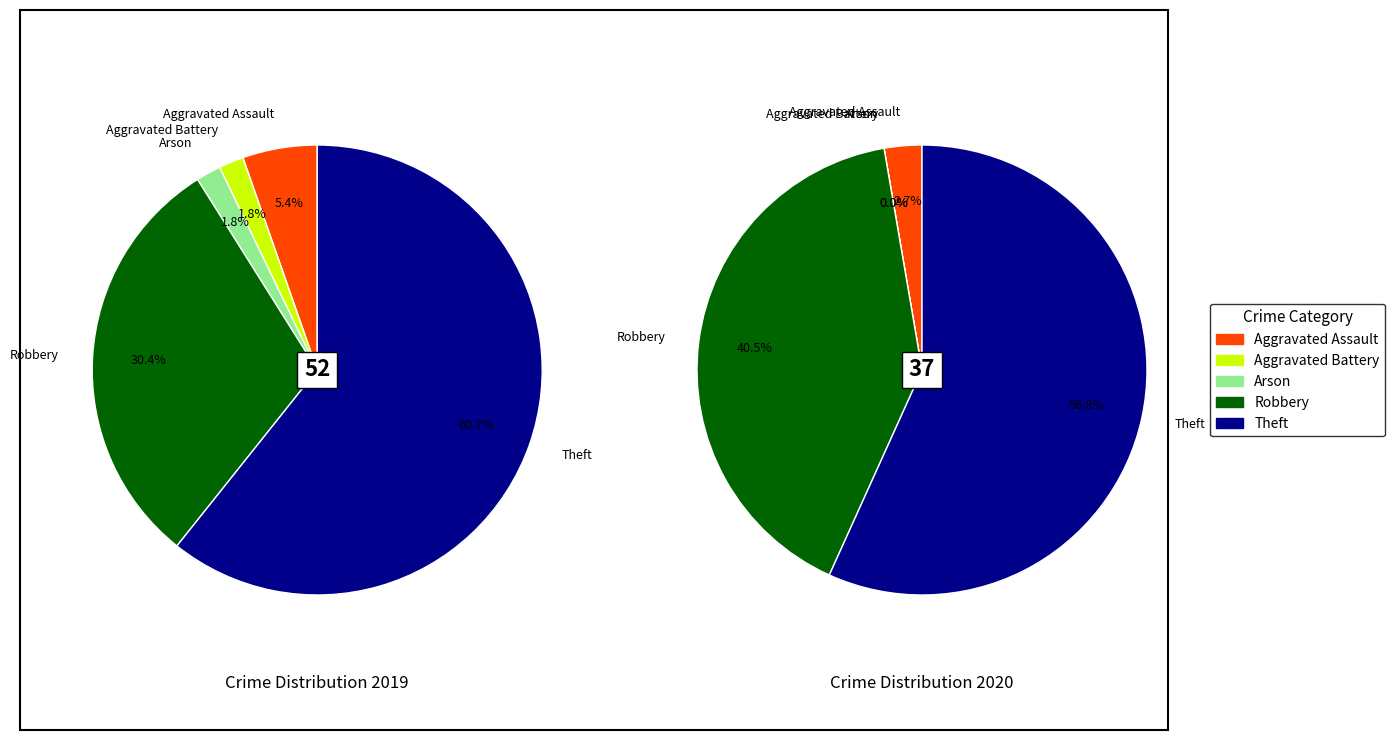

Count the number of slices in the pie.

5